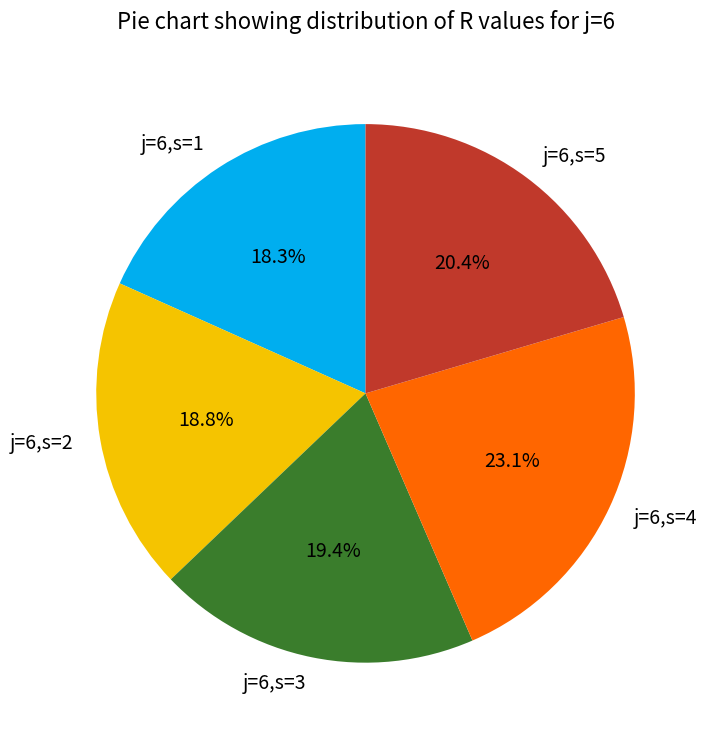

To the nearest percent, what is the difference between the j=6,s=1 and j=6,s=5 slice percentages?

2%